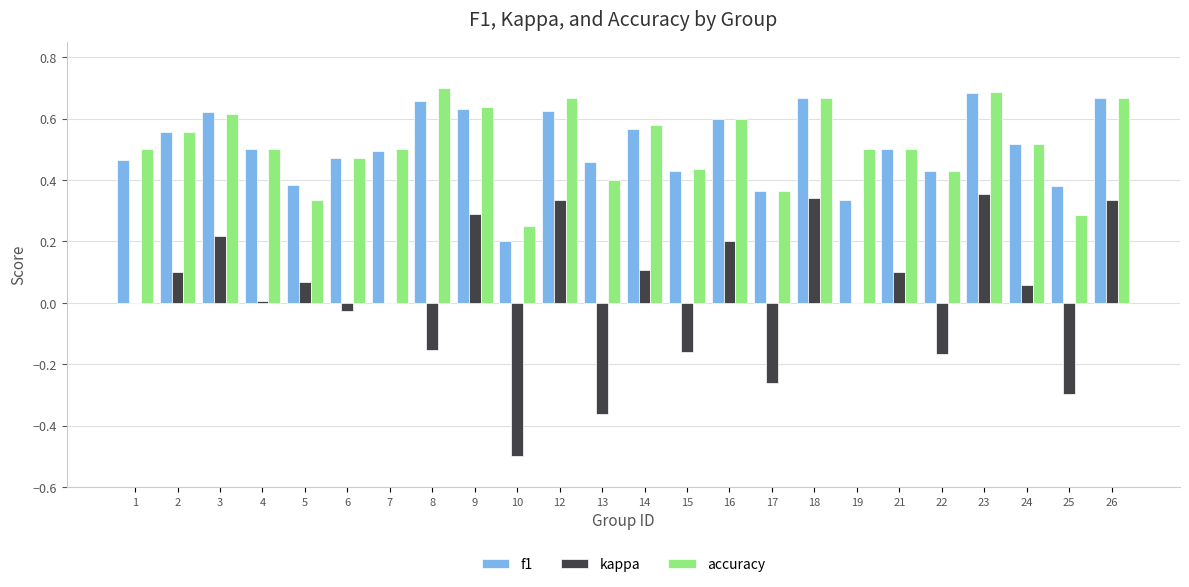

Which series changed the most between 12 and 13?

kappa